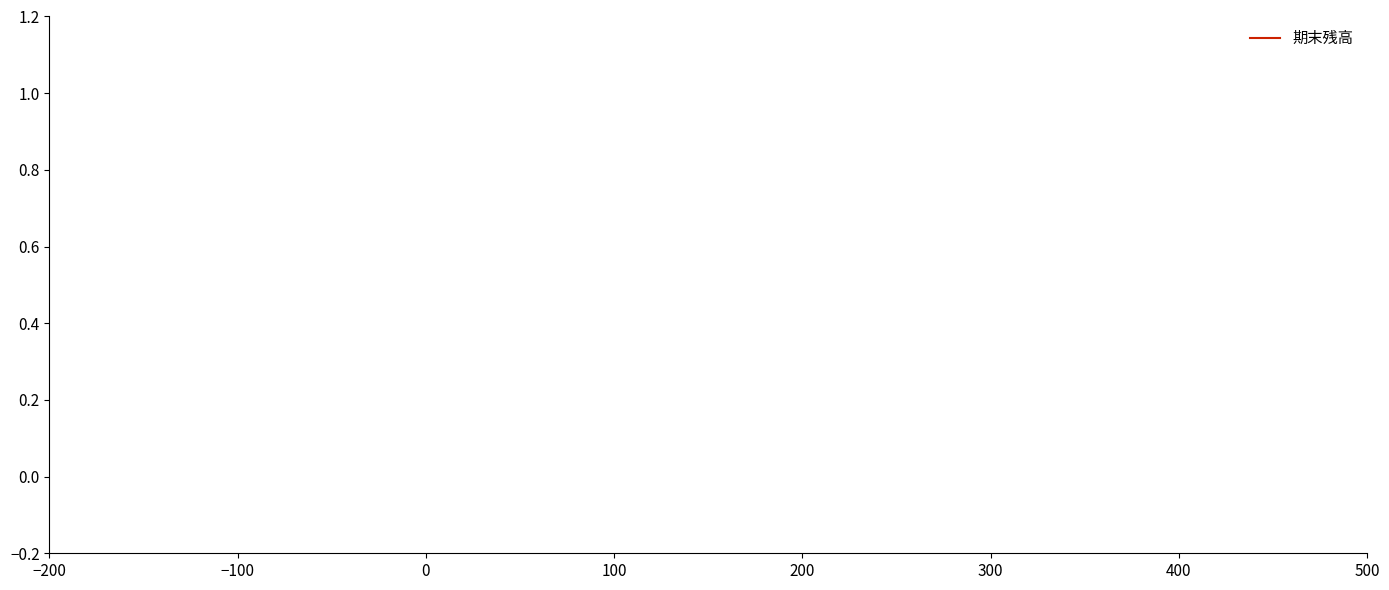

True or false: the data has more than 1 interior local peaks.

False